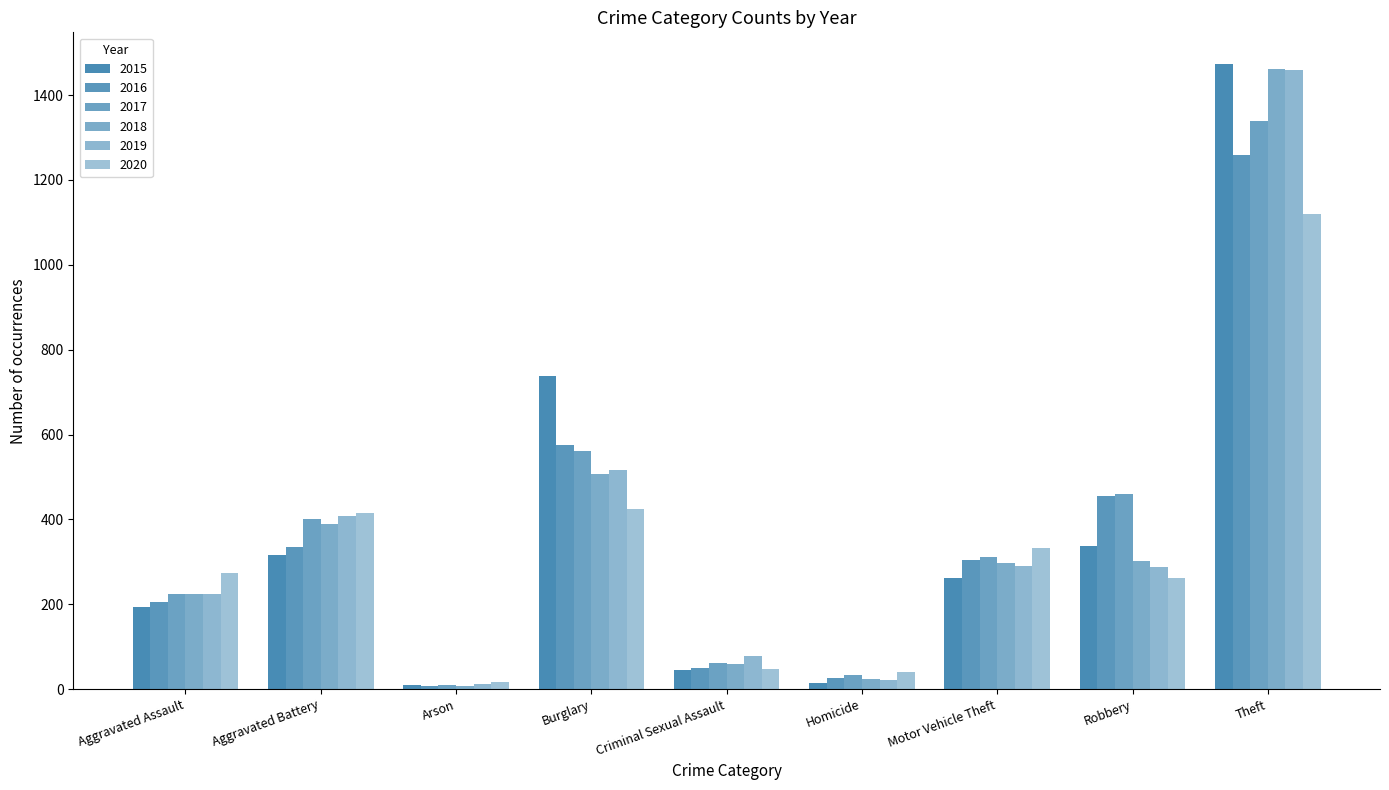

What is the difference between the second highest and minimum values in the 2015 series?

729